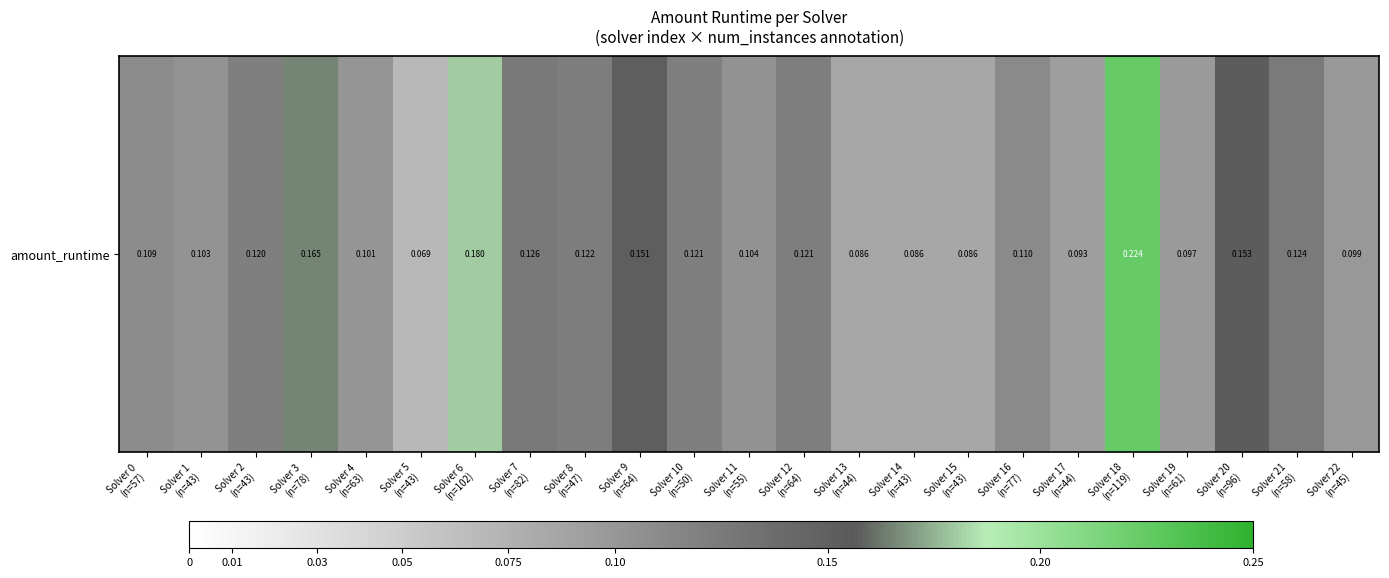

Count the number of data series in this chart.

1